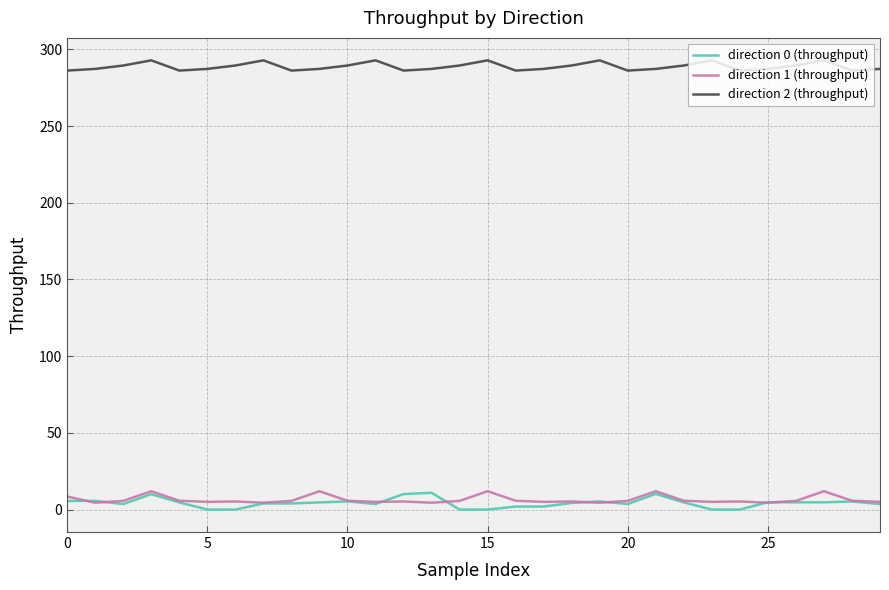

True or false: direction 2 (throughput) and direction 0 (throughput) cross at least once.

False